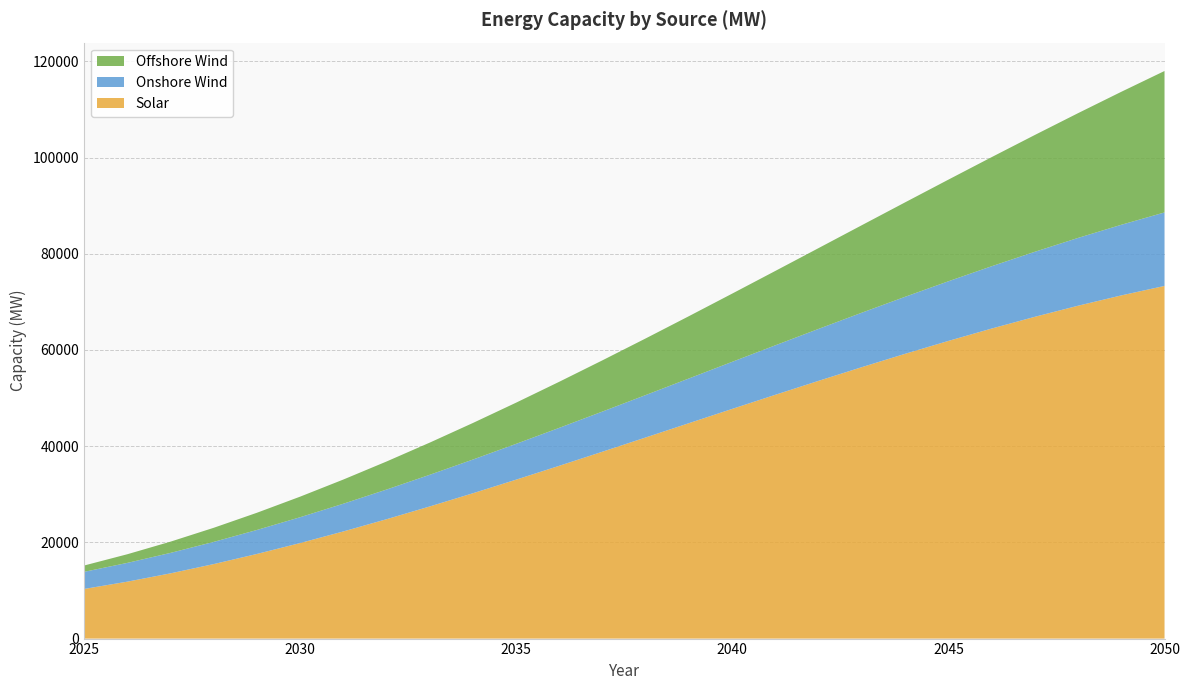

Reading right to left, extract all data points from this chart.

Solar: 73308	71339	69195	66892	64448	61879	59203	56435	53593	50695	47756	44793	41824	38866	35934	33047	30221	27473	24819	22277	19864	17596	15490	13563	11833	10315
Onshore Wind: 15278	14681	14095	13519	12954	12400	11856	11324	10801	10290	9789	9299	8820	8351	7893	7446	7010	6584	6169	5764	5371	4988	4615	4254	3903	3563
Offshore Wind: 29402	27641	25934	24279	22678	21129	19634	18192	16803	15467	14184	12954	11777	10654	9583	8566	7601	6690	5832	5027	4275	3576	2930	2337	1798	1311